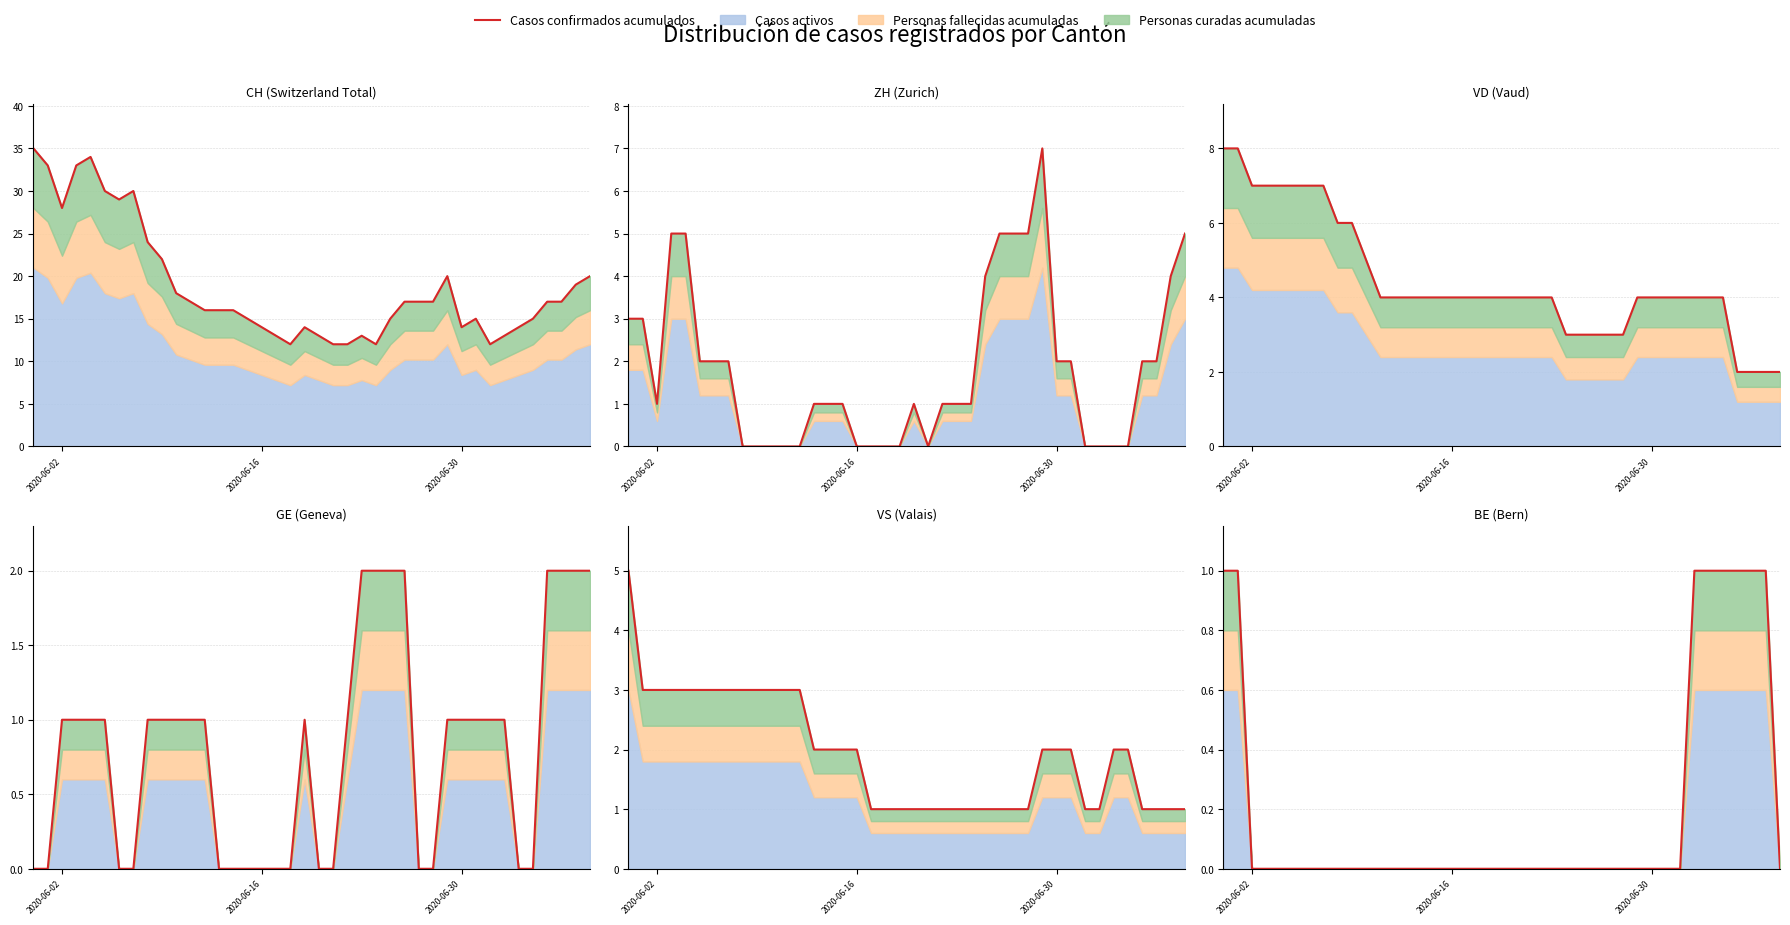

Does the chart have visible grid lines?

Yes